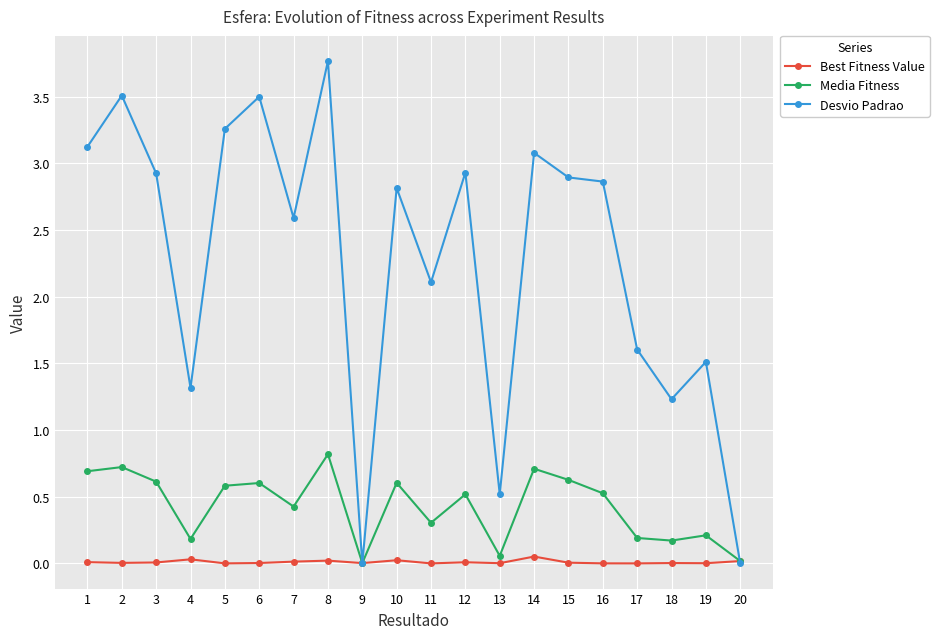

Rank the series by their maximum value, from highest to lowest.

Desvio Padrao, Media Fitness, Best Fitness Value